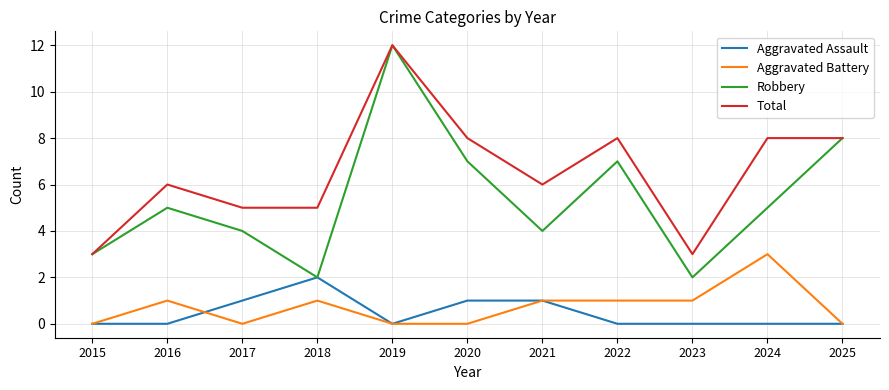

True or false: Aggravated Battery and Total cross at least once.

False